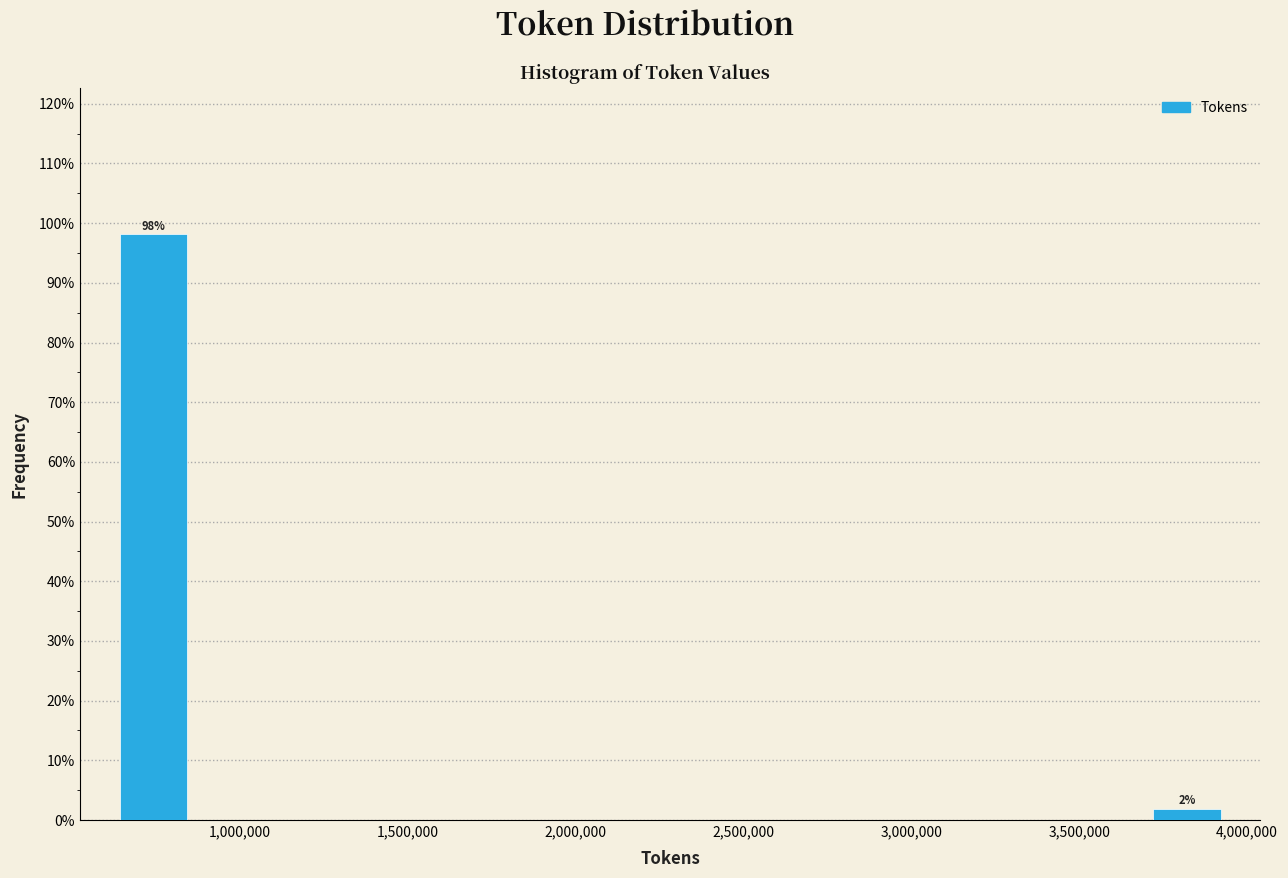

Which range on the x-axis has the tallest bar?

600000 to 850000